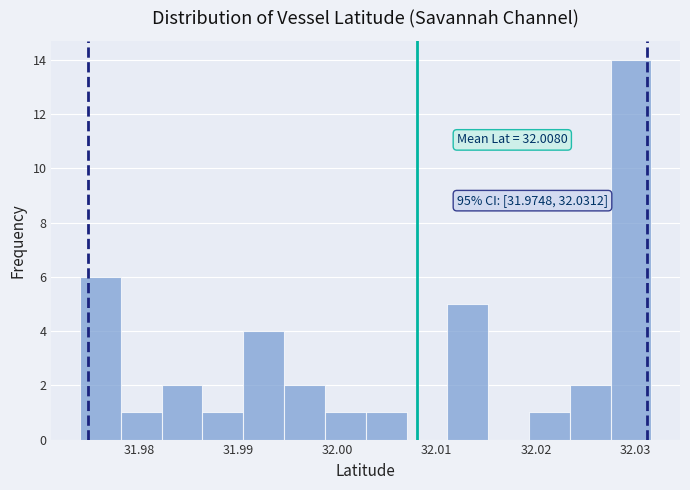

Which range on the x-axis has the tallest bar?

32.028 to 32.032